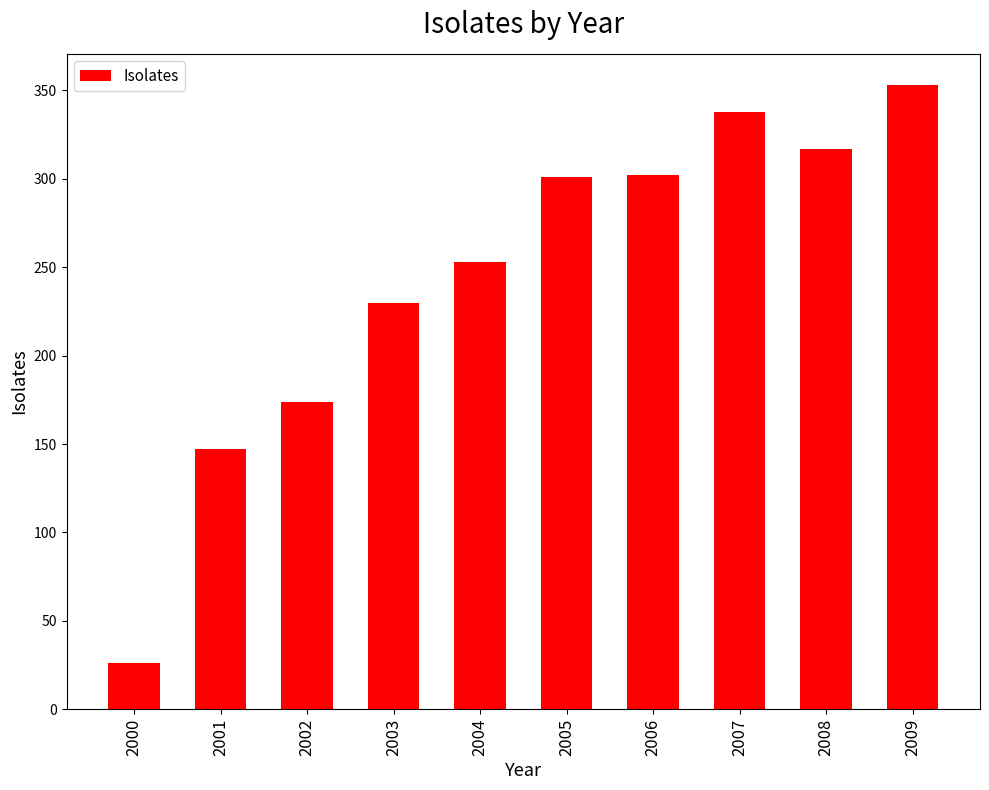

How many data points are less than 301?

5